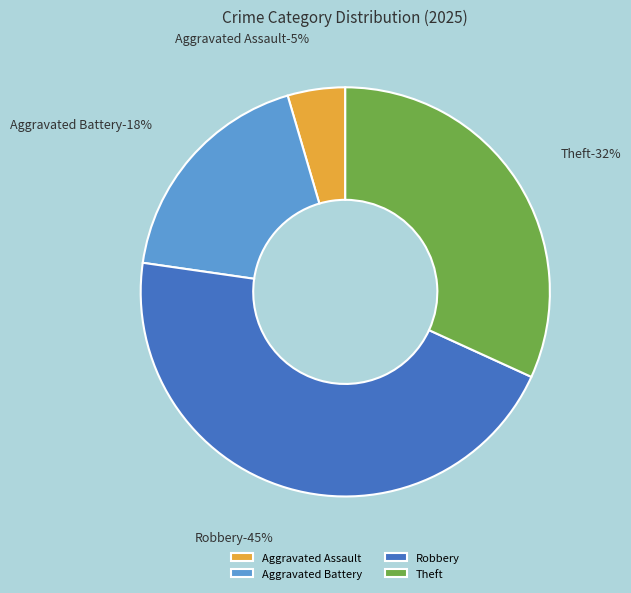

Does any single category account for the majority?

No